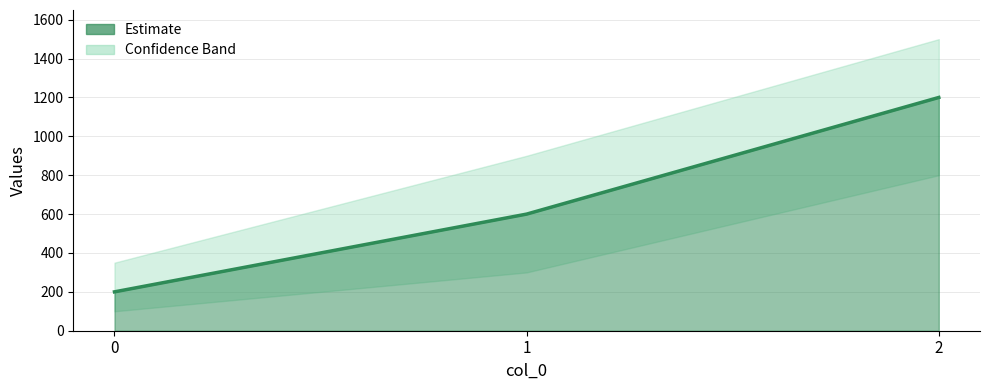

Does the chart display data point markers on the line(s)?

No